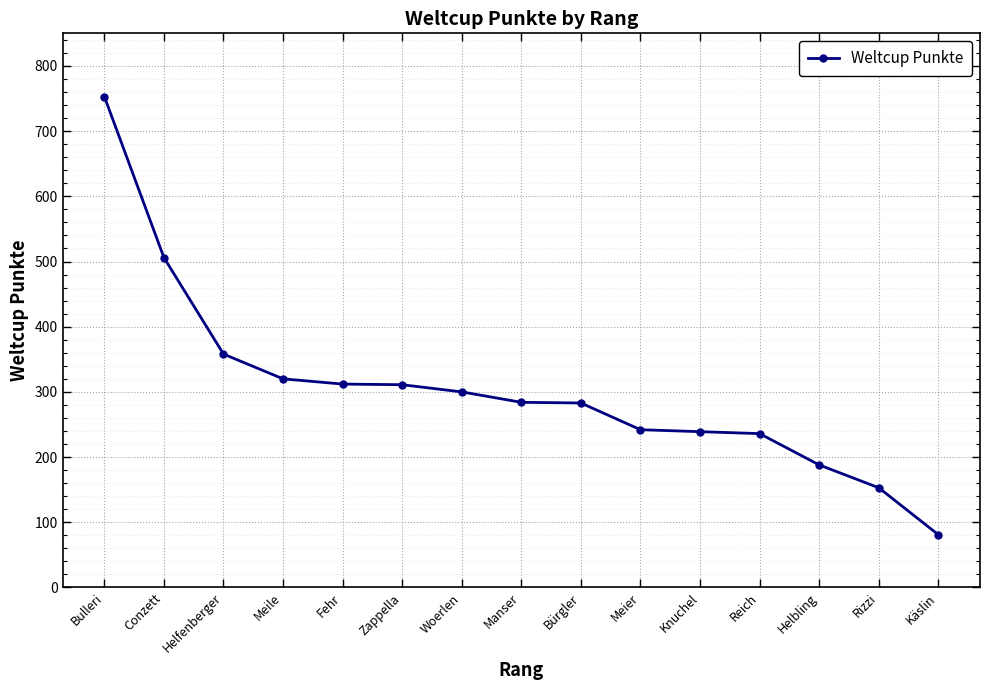

Which label corresponds to the smallest value in the chart?

Käslin